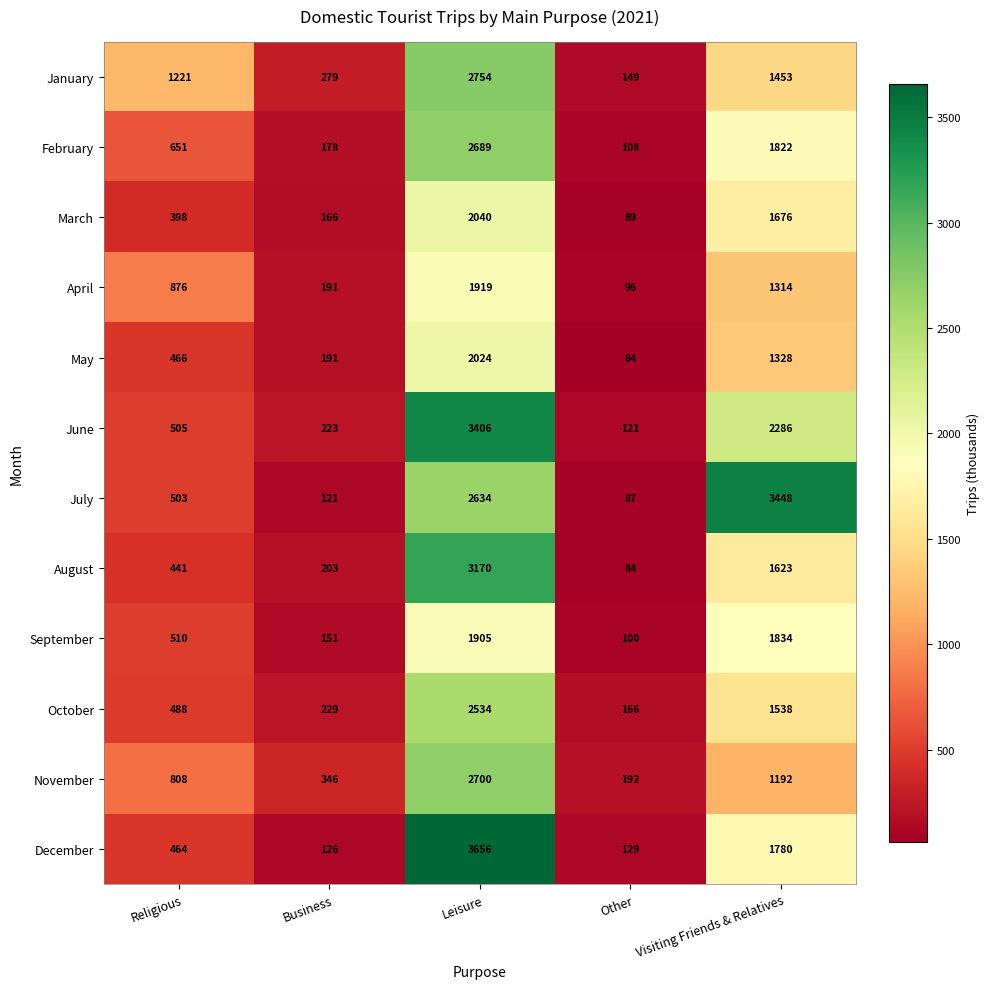

Which series changed the most between Leisure and Other?

December